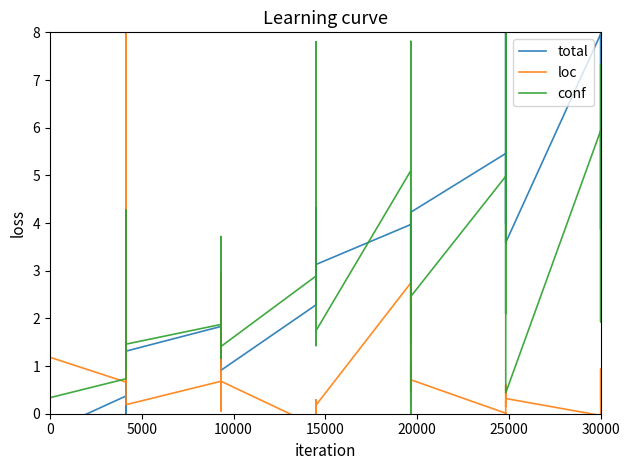

In total, how many points are lower than both neighbors (excluding endpoints)?

13